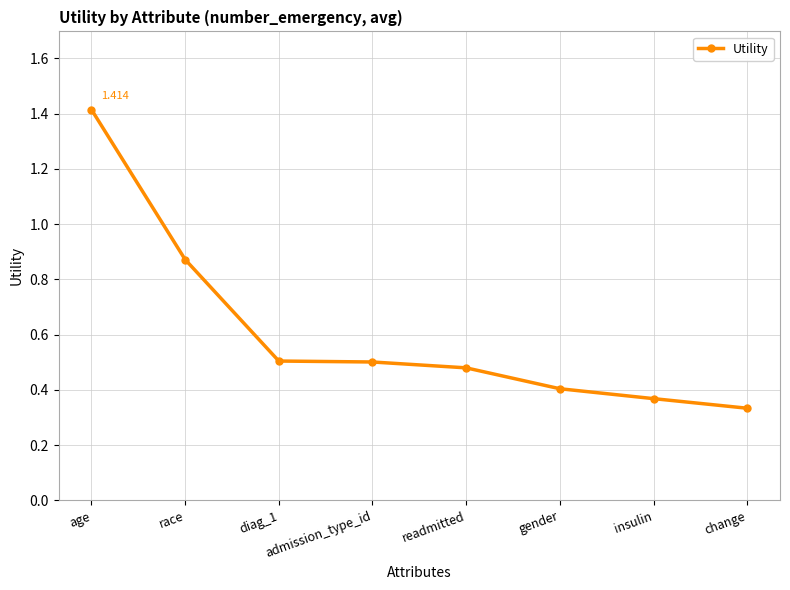

At which label is the value closest to 0?

change